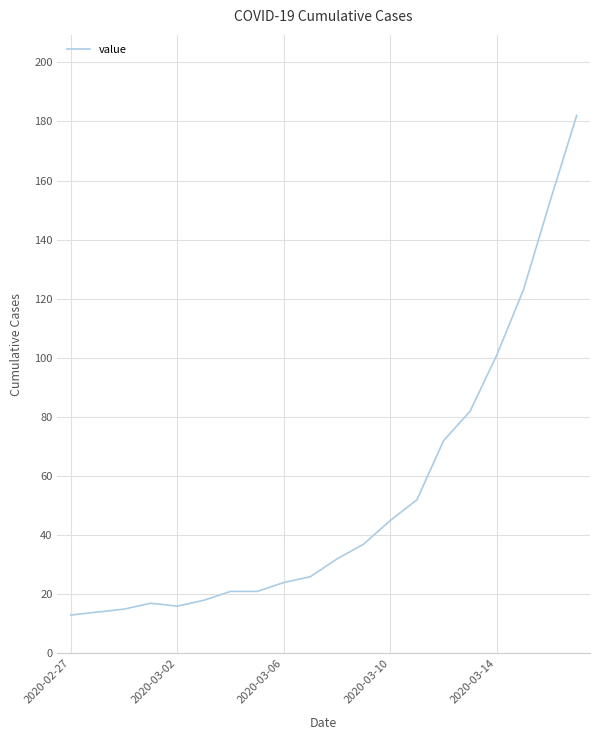

What is the smallest value displayed?

13